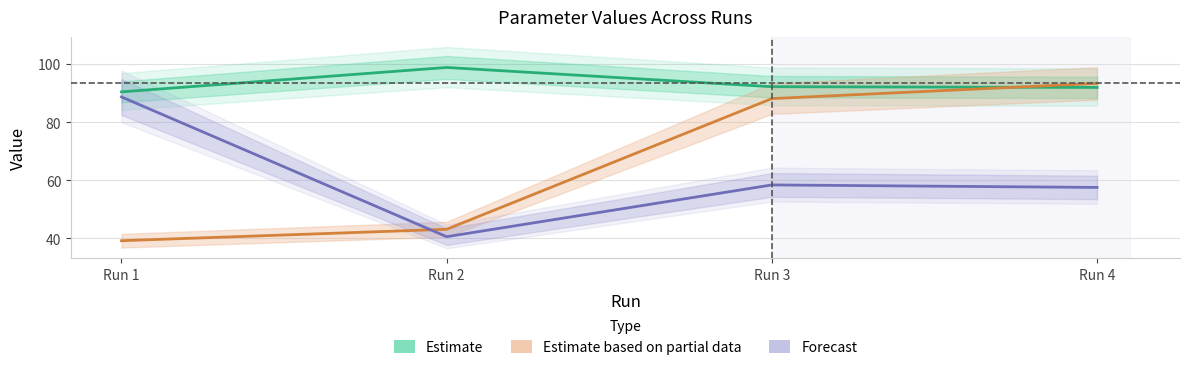

The value of Forecast (param_5) at Run 2 is 24.3. True or false?

False